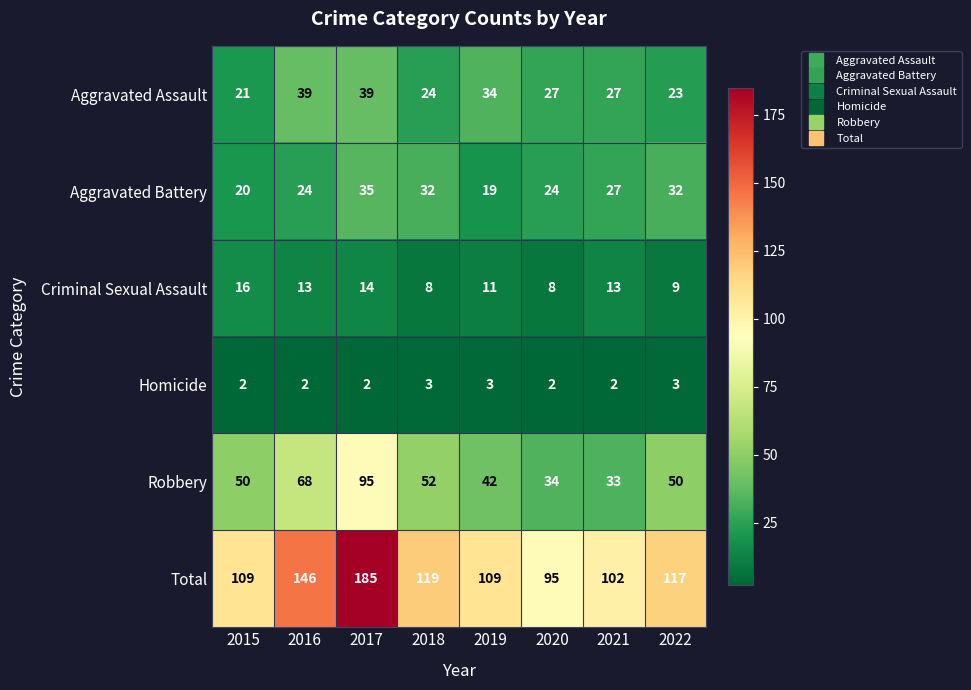

How many values in the Robbery series are below 50?

3